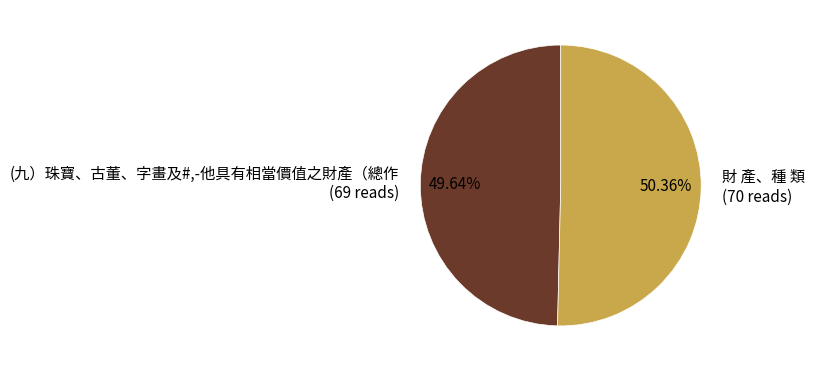

Rank the categories by value from highest to lowest.

財 產、種 類, (九）珠寶、古董、字畫及#,-他具有相當價值之財產（總作